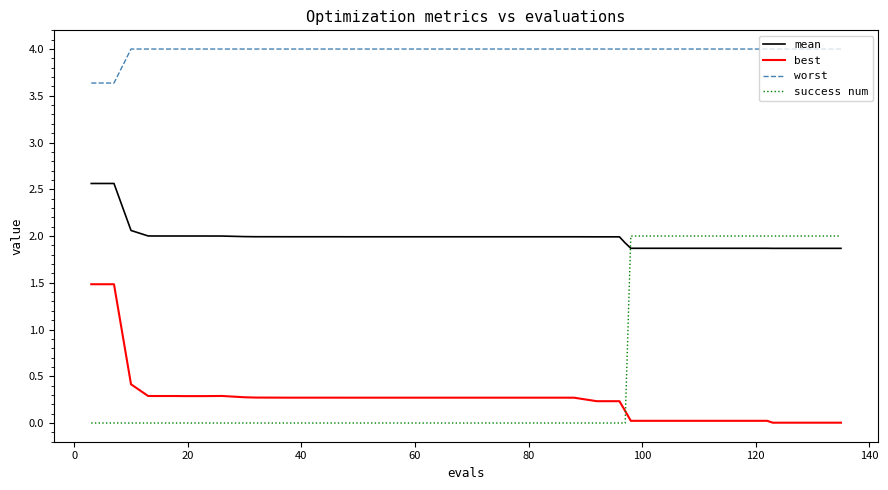

After their last crossing, which series has the higher values: success num or best?

success num